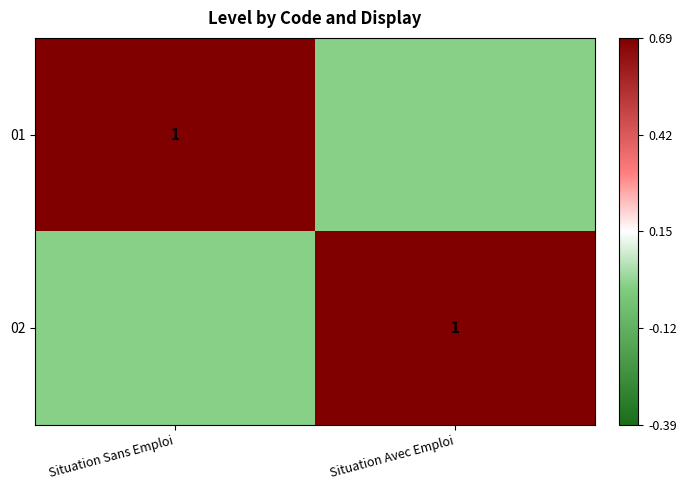

At which category does the chart reach its minimum across all series?

Situation Avec Emploi